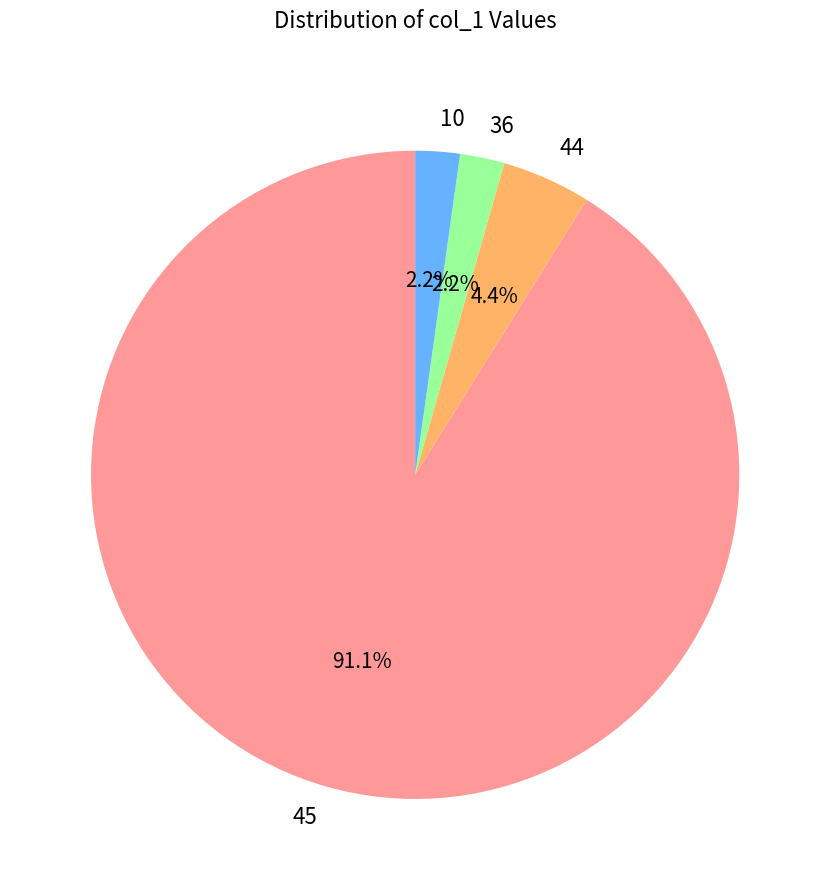

Approximately how many times larger is the value at 36 compared to 10?

1.0